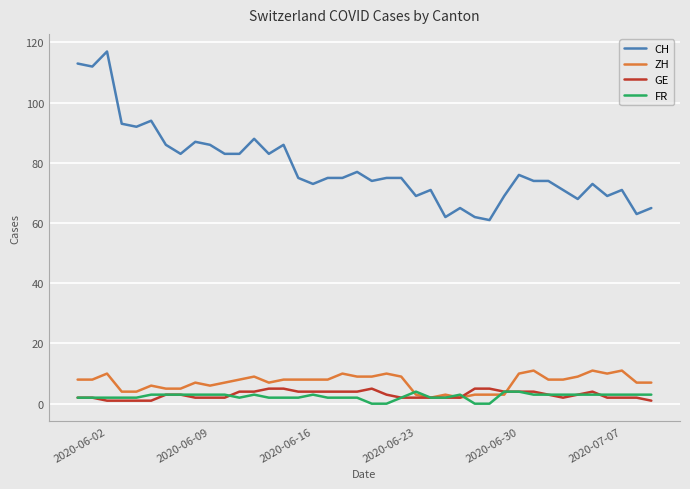

Which series has the largest total across all categories?

CH